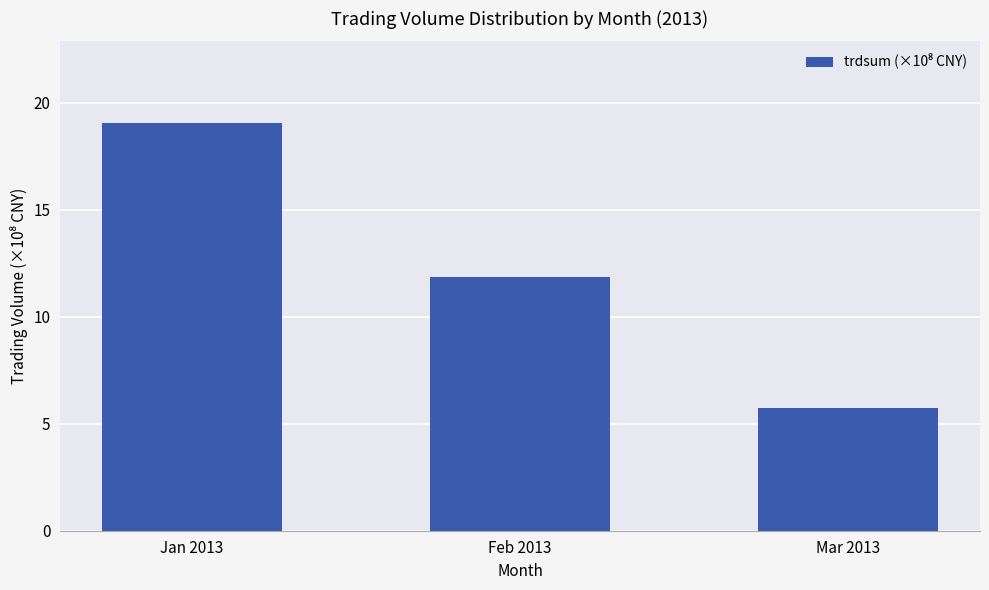

How many series are shown in this chart?

1